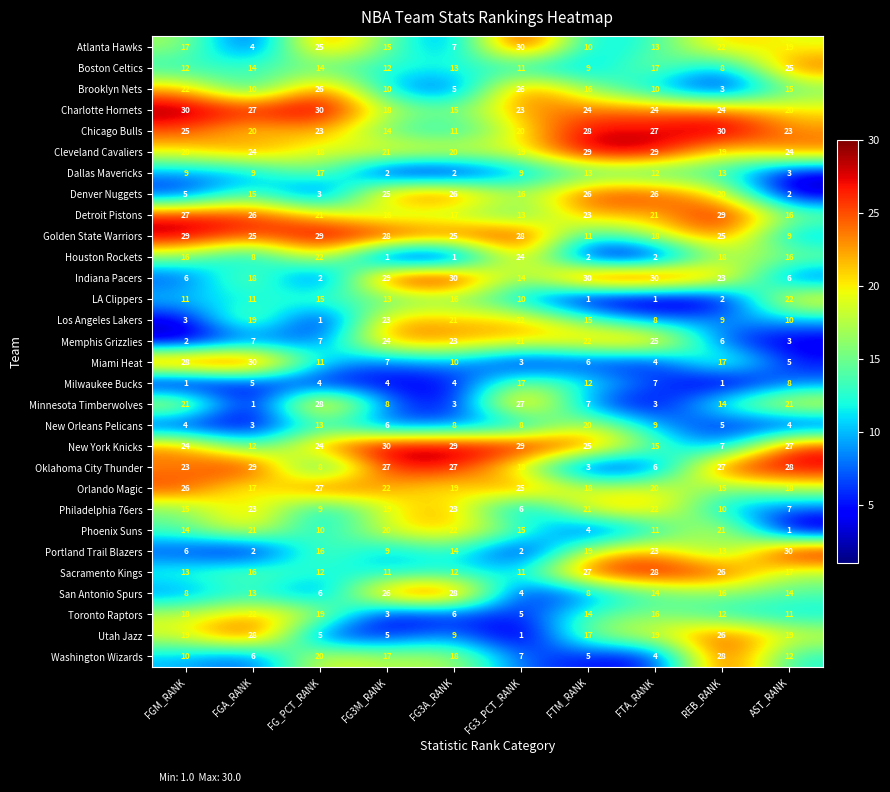

True or false: LA Clippers has a value of 16 at FGA_RANK.

False